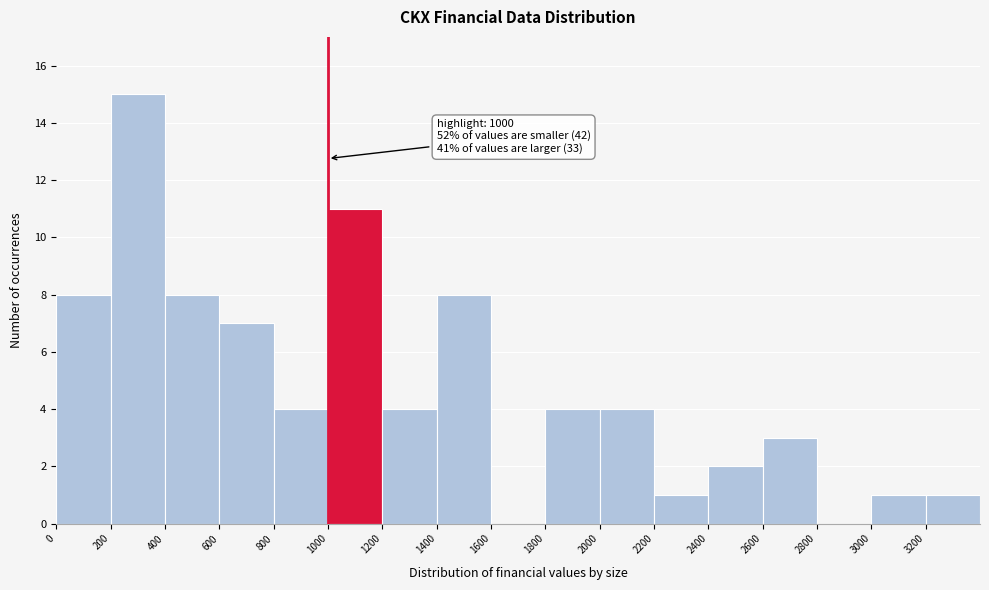

Which range on the x-axis has the tallest bar?

200 to 400